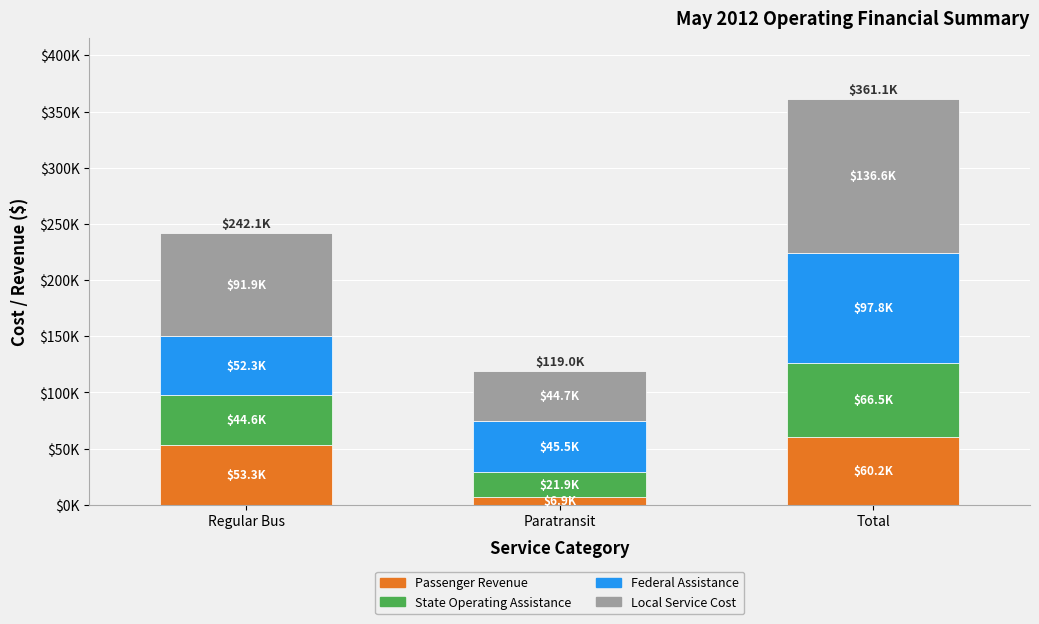

Are the bars grouped side by side (vs. stacked)?

No